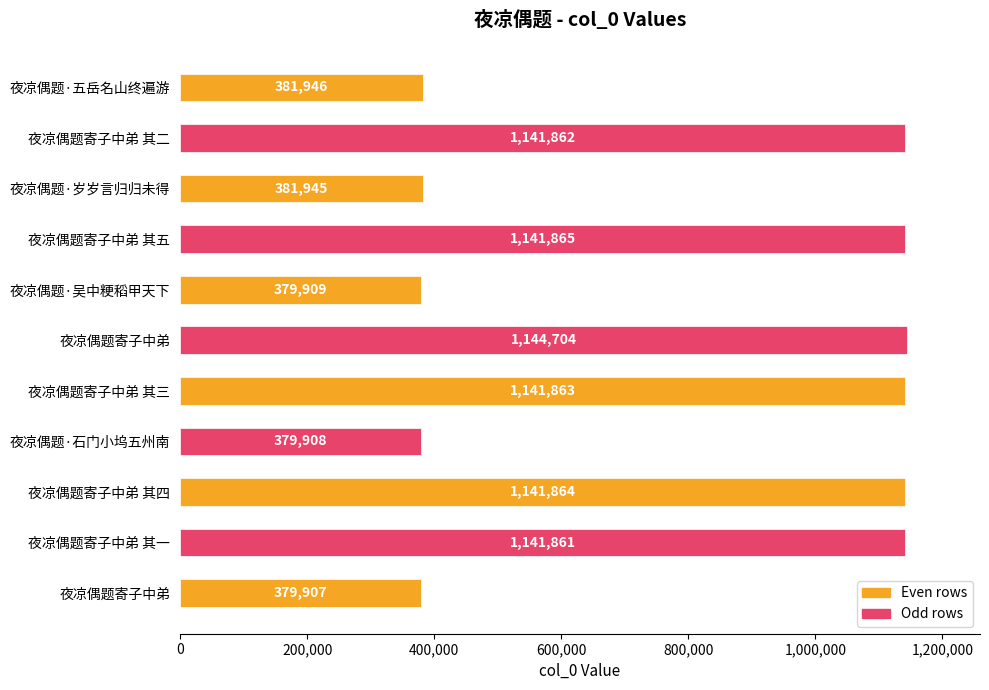

Count the number of data series in this chart.

1